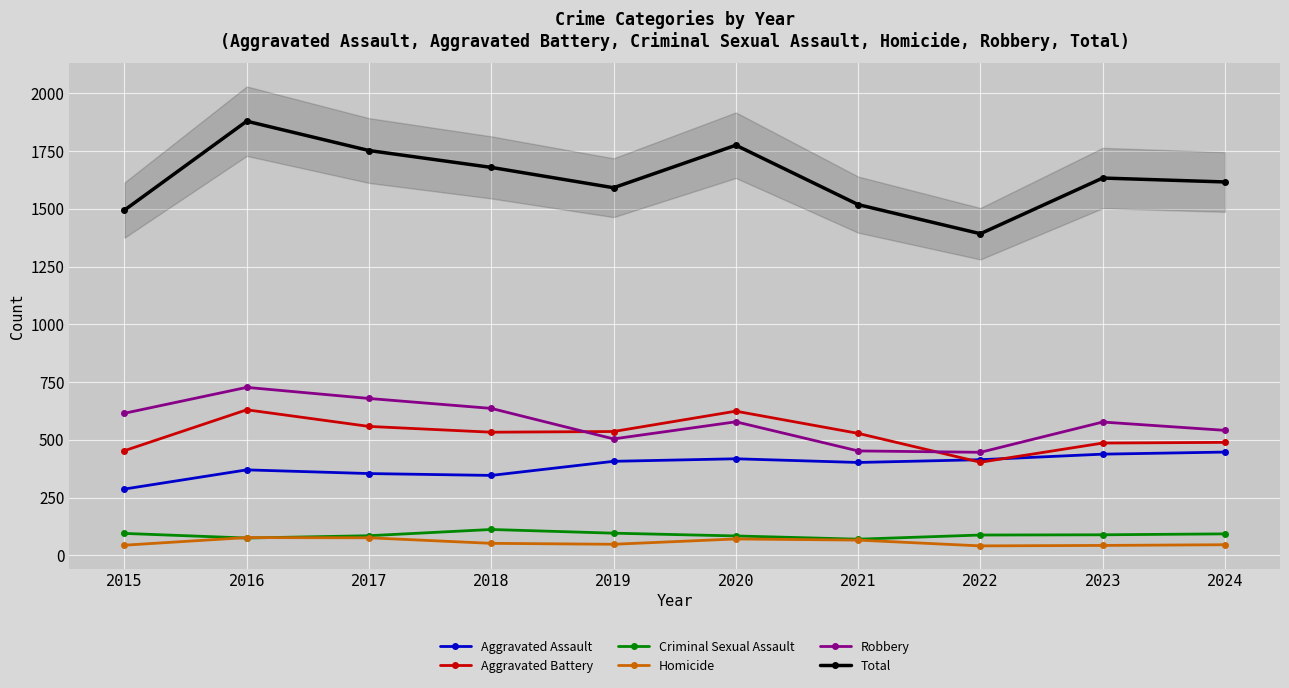

What is the difference between the highest and lowest values at 2016?

1804